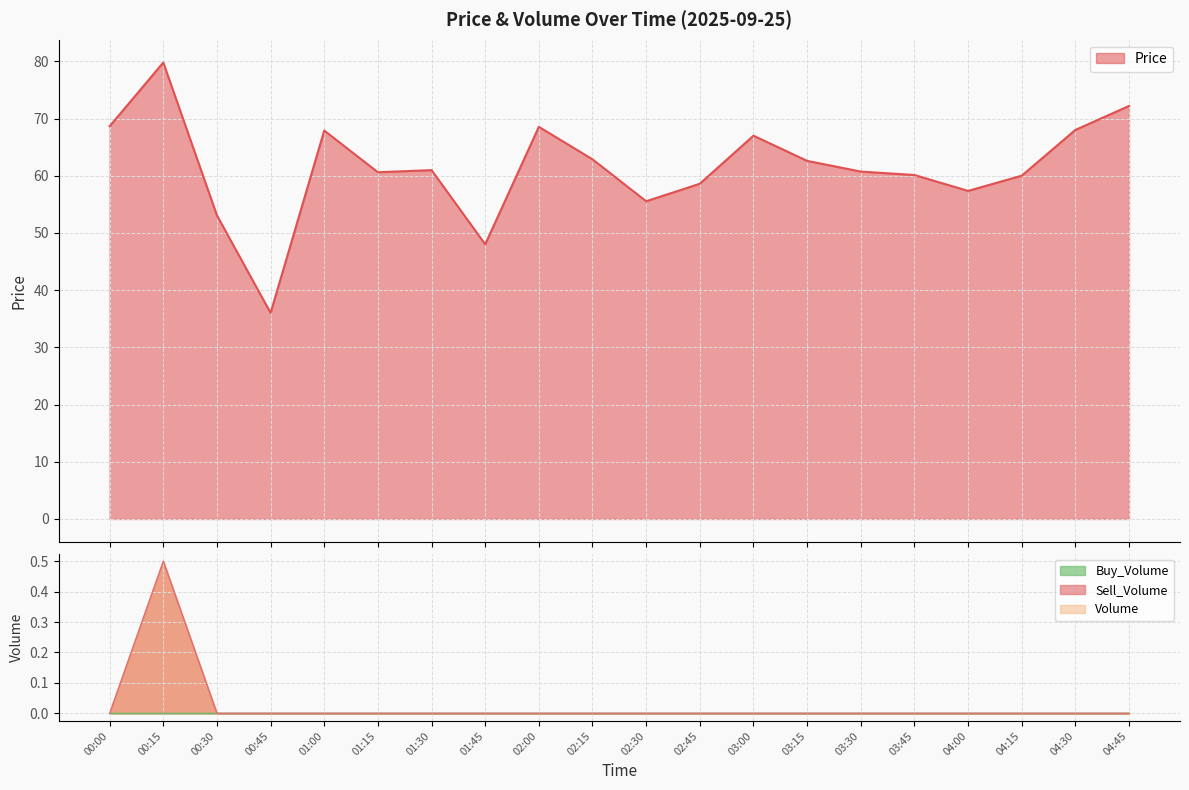

True or false: Volume has more than 2 points higher than both neighbors.

False